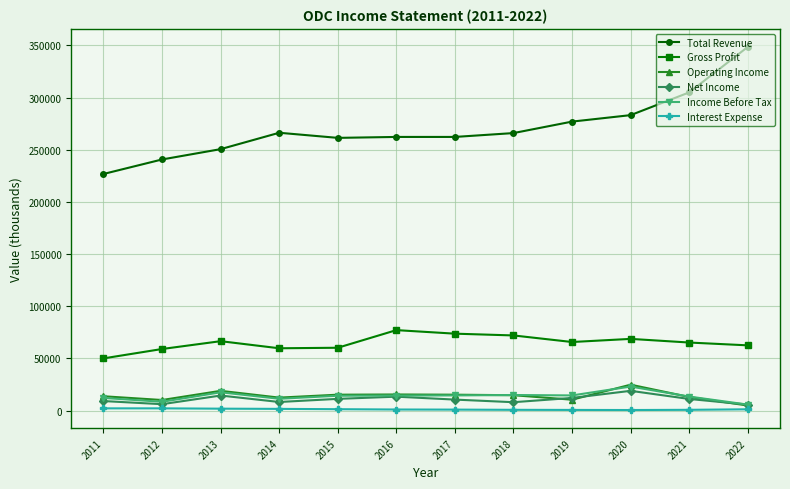

In Net Income, how many points are higher than both neighbors (excluding endpoints)?

3